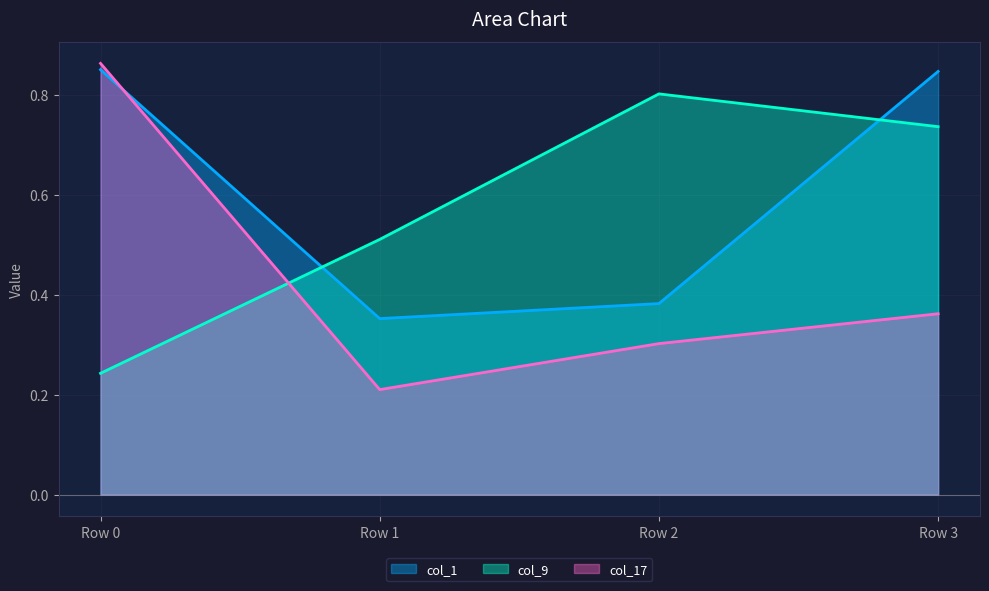

What is the minimum value shown in the chart?

0.2